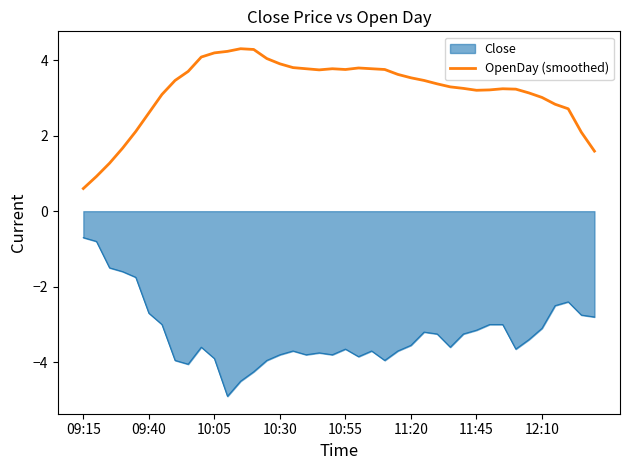

Rank the series by their maximum value, from lowest to highest.

Close, OpenDay (smoothed)